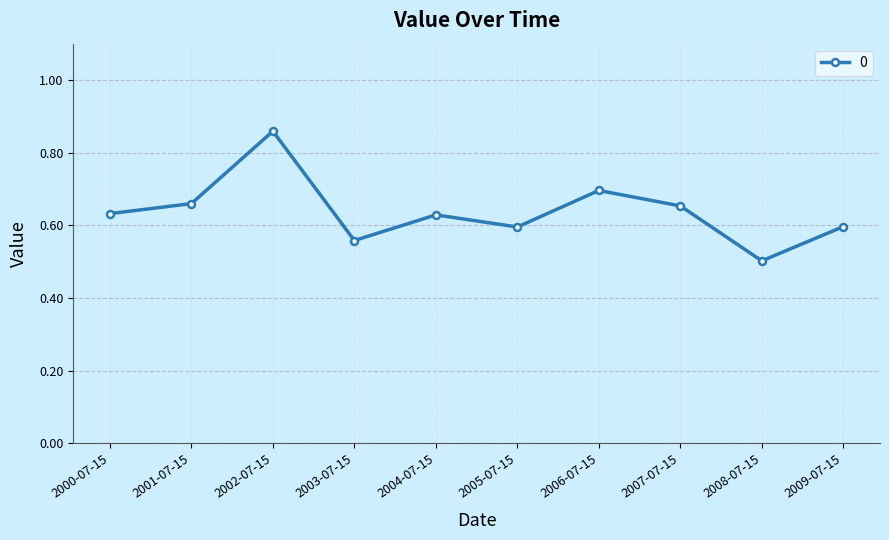

What is the change in value from 2002-07-15 to 2009-07-15?

-0.3